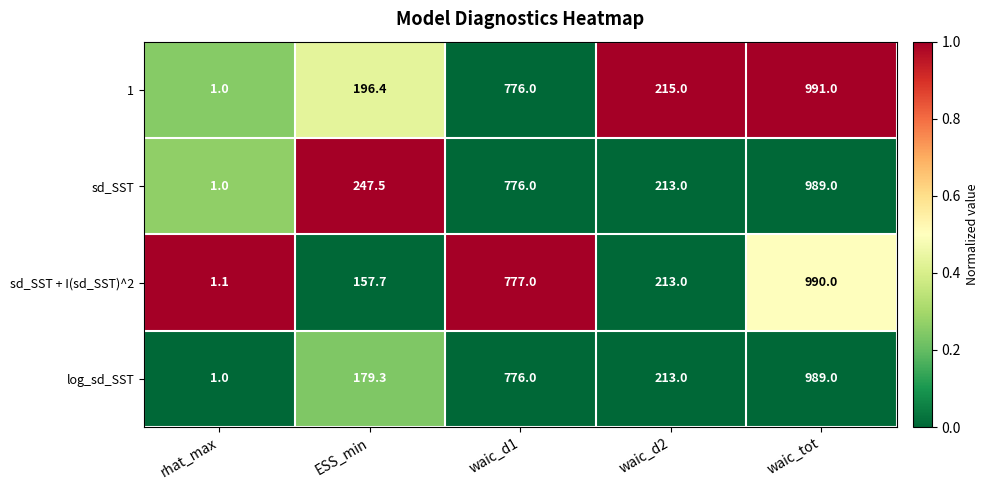

What is the spread (max minus min) of values at waic_d1?

1.0